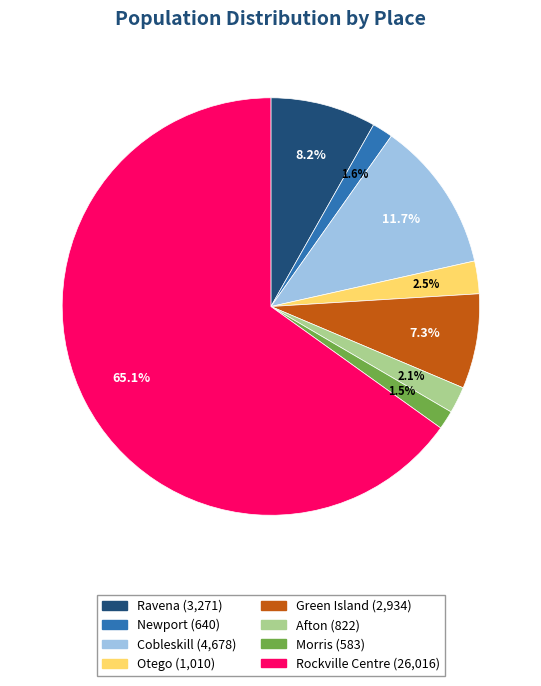

To the nearest percent, what is the combined percentage of Rockville Centre and Otego?

68%